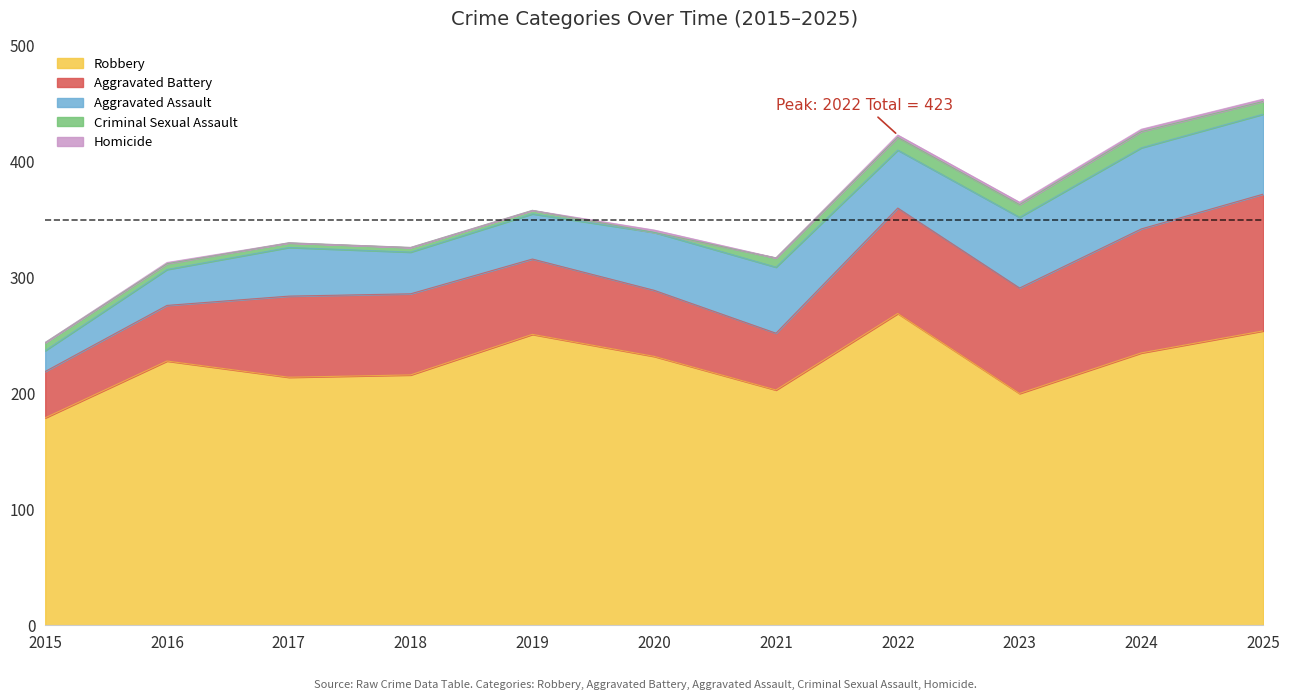

List the labels in order of Criminal Sexual Assault value, smallest first.

2020, 2019, 2017, 2018, 2016, 2015, 2021, 2022, 2023, 2025, 2024